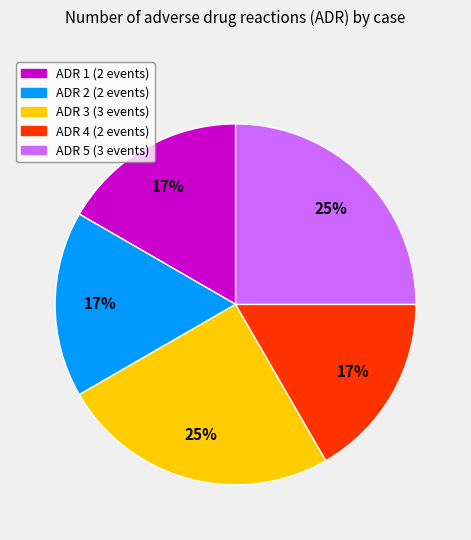

What is the ratio of the value at ADR 2 to the value at ADR 4?

1.0